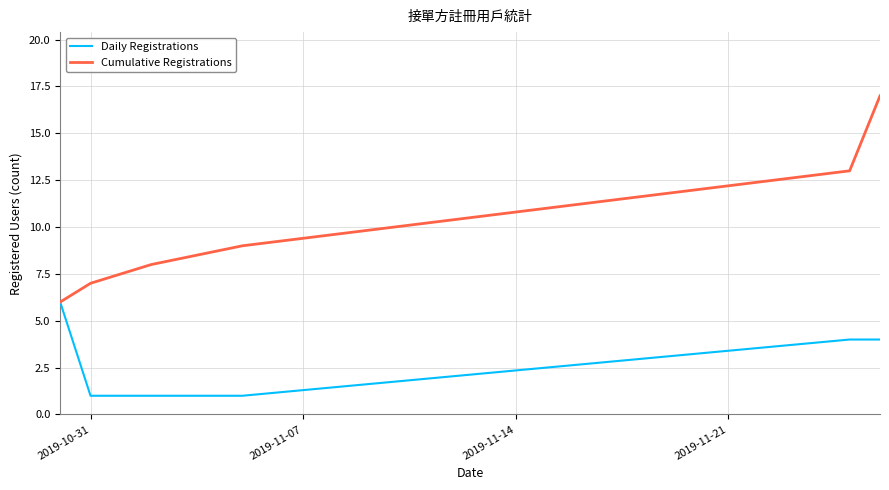

Which series has the widest spread of values?

Cumulative Registrations